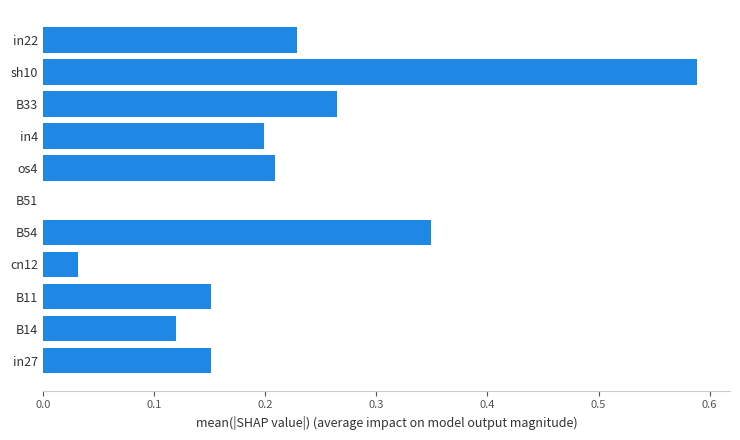

The chart shows a value of 0.3 at B11. True or false?

False